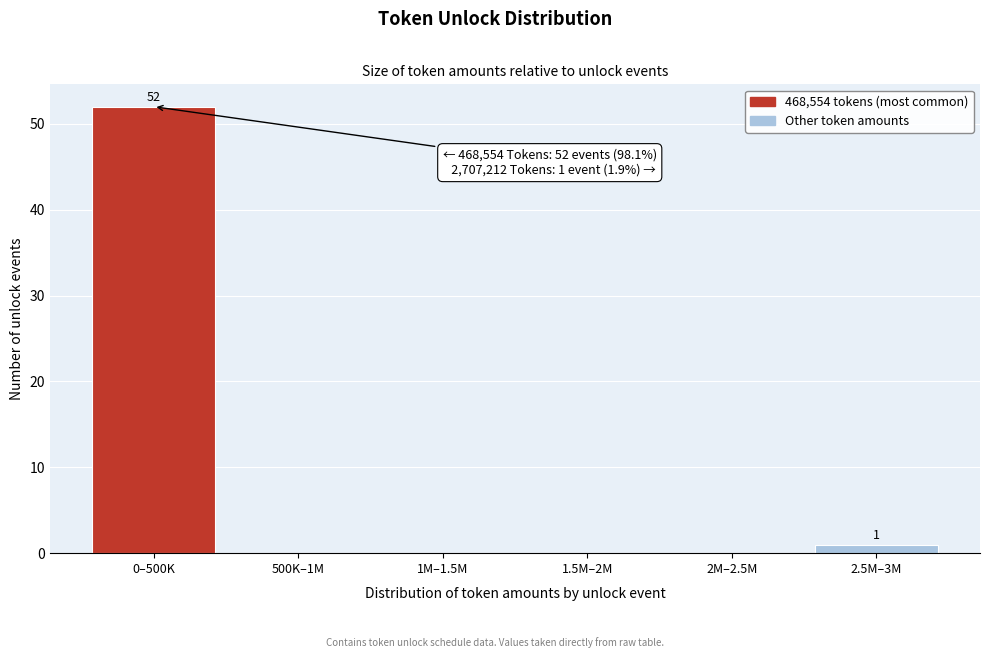

Reading right to left, what are all the values shown in this chart?

2.5M–3M=1	2M–2.5M=0	1.5M–2M=0	1M–1.5M=0	500K–1M=0	0–500K=52